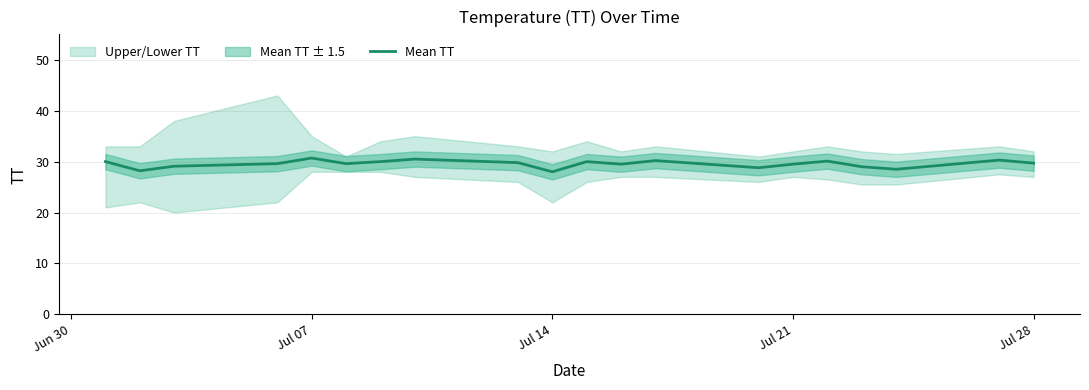

What is the difference between the maximum and minimum values?

2.7